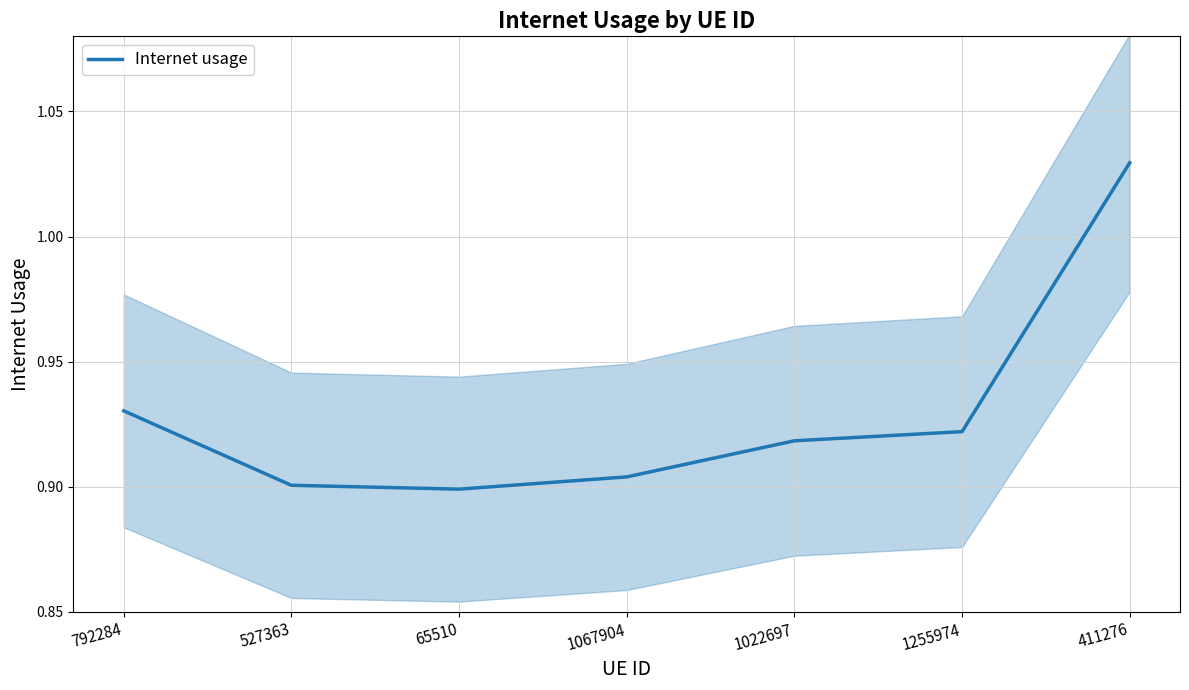

Is this an area chart (filled region under the line)?

No